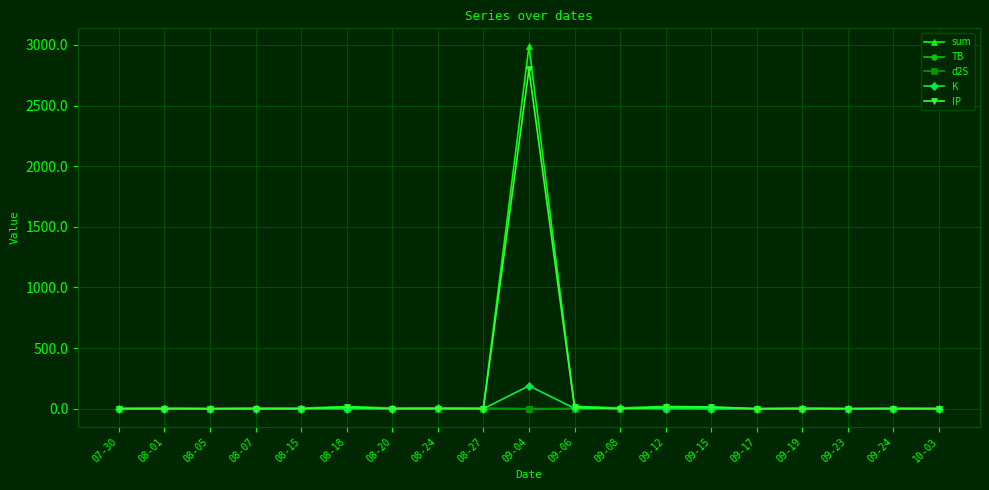

What is the label of the 7th point from the right?

09-12